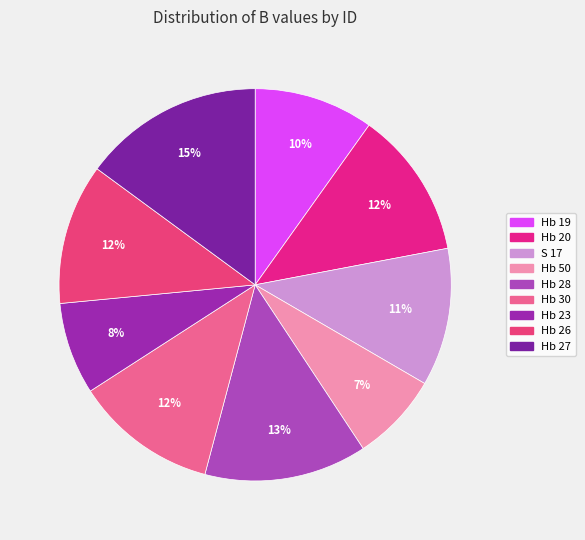

To the nearest percent, what is the difference between the largest and smallest slice percentages?

8%